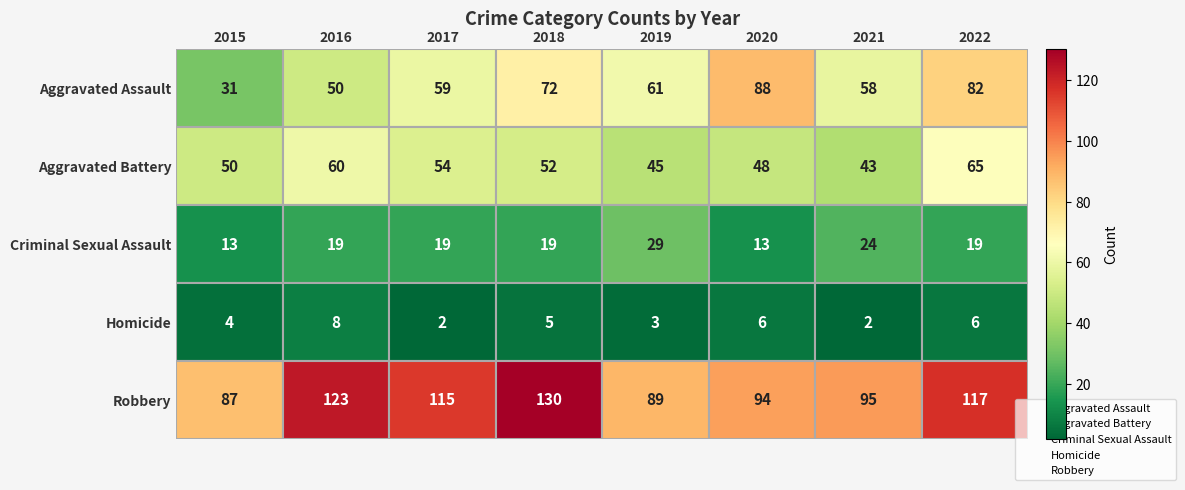

List the series in order of their peak value, lowest first.

Homicide, Criminal Sexual Assault, Aggravated Battery, Aggravated Assault, Robbery